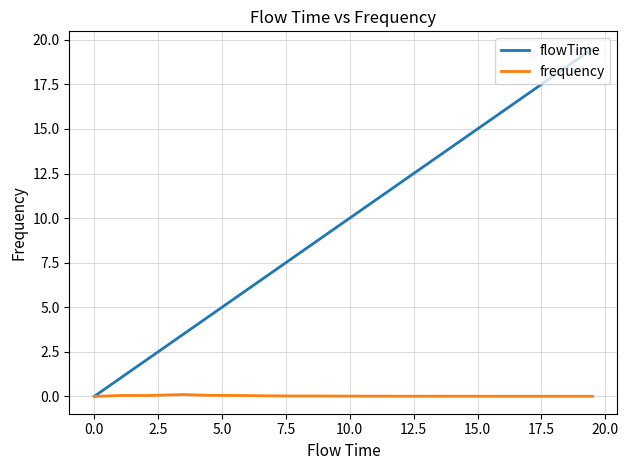

What are all the series names shown in the legend?

flowTime, frequency